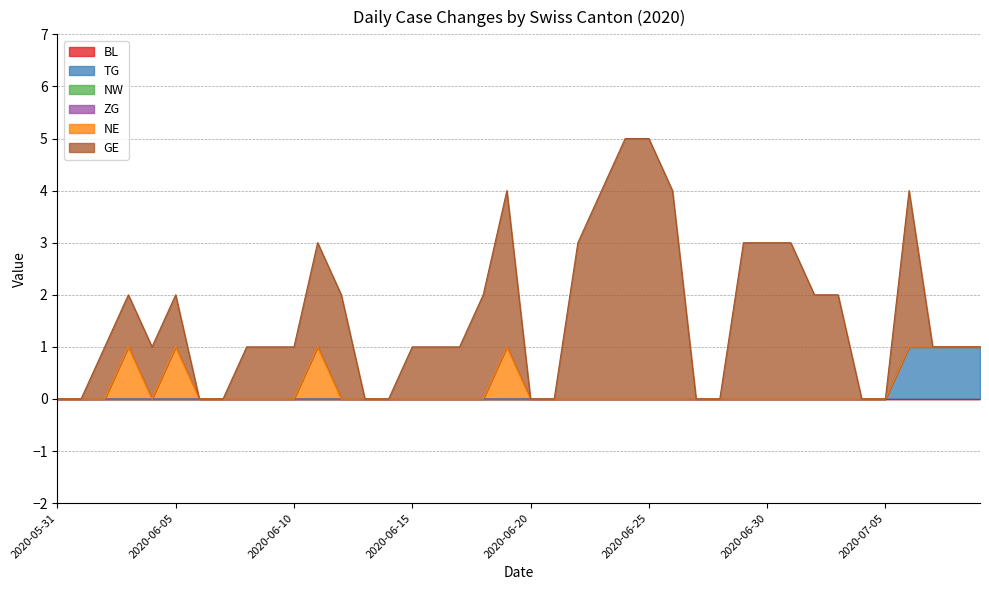

Which series has the largest total across all categories?

GE